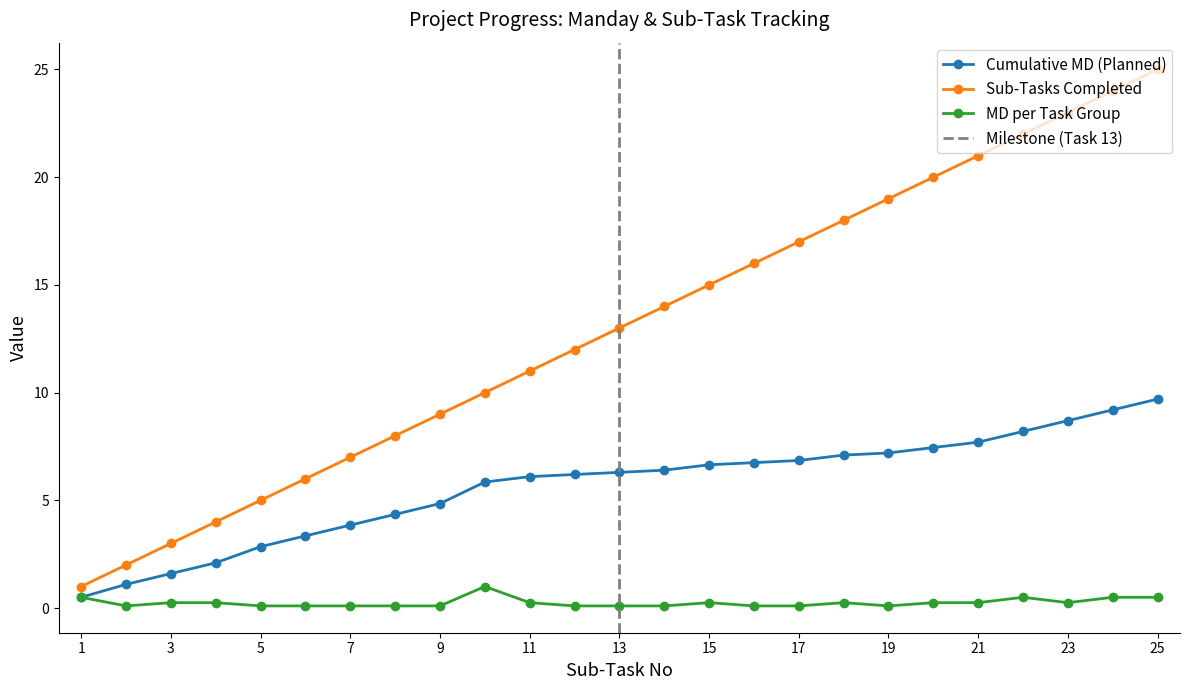

What is the difference between the Cumulative MD (Planned) values at 7 and 16?

2.9